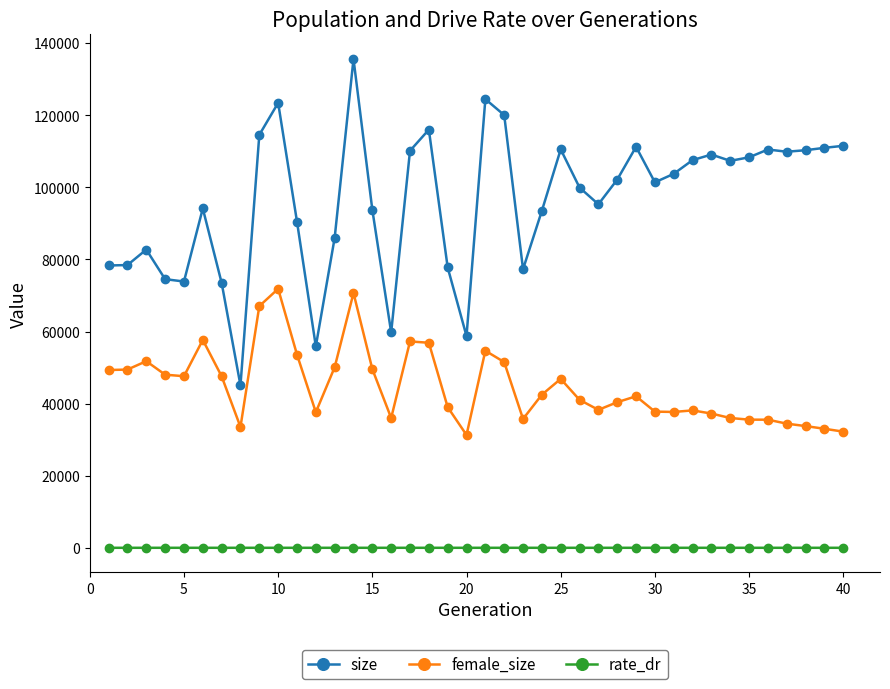

Does the chart have visible grid lines?

No